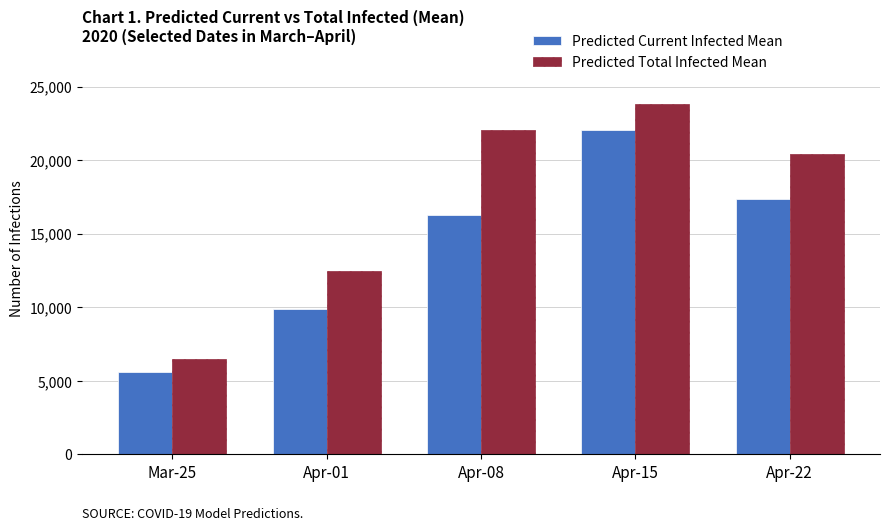

What is the label of the 4th bar from the left?

Apr-15